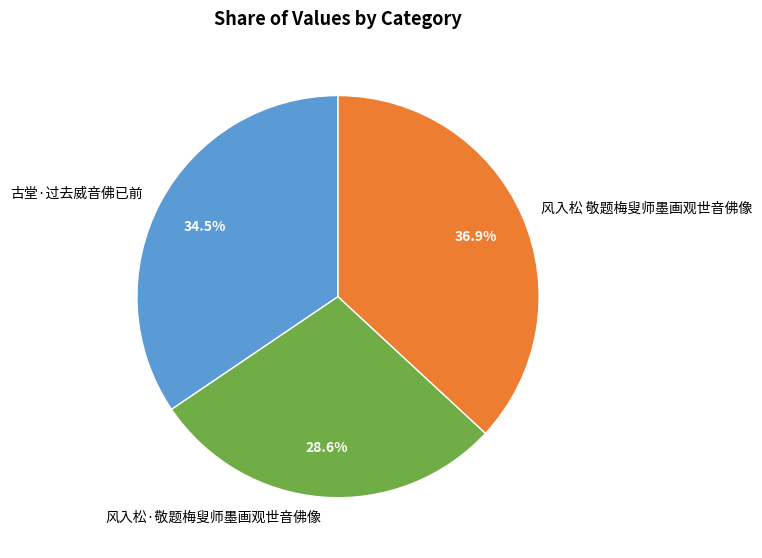

To the nearest percent, what portion does 风入松 敬题梅叟师墨画观世音佛像 represent?

37%